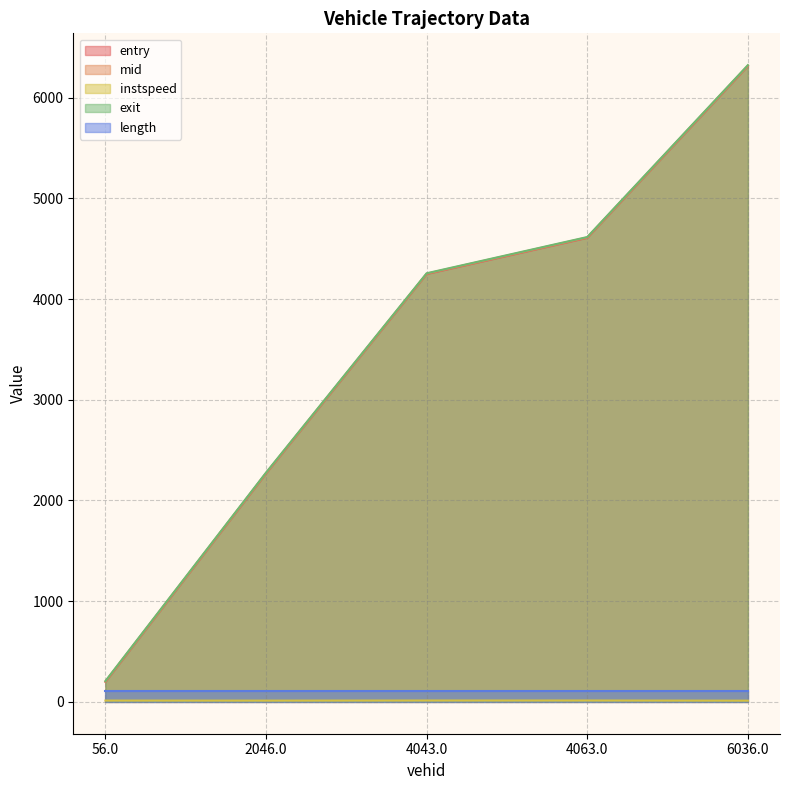

At which category is the sum across all series the highest?

6036.0